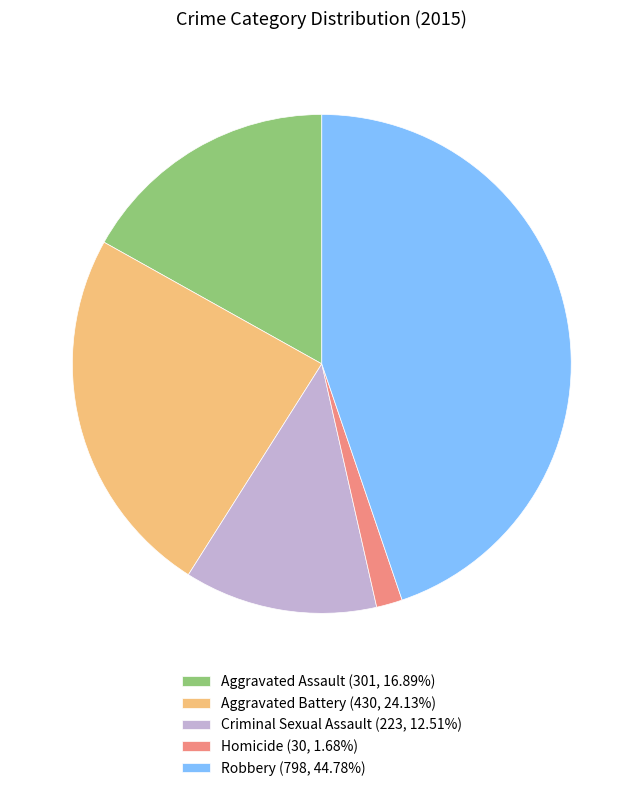

Approximately how many times larger is the value at Criminal Sexual Assault compared to Robbery?

0.3